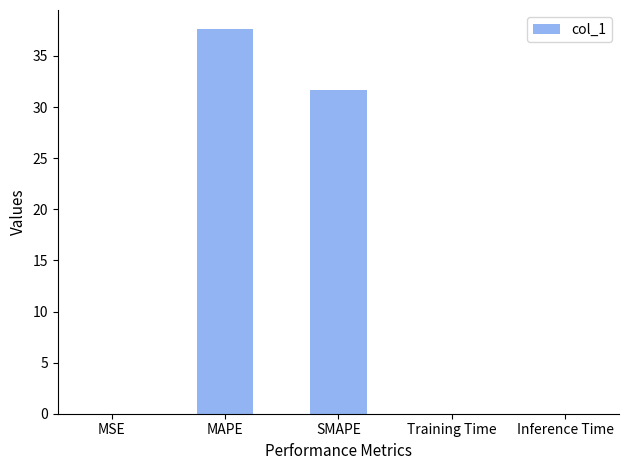

True or false: the data shows 52.0 at MAPE.

False